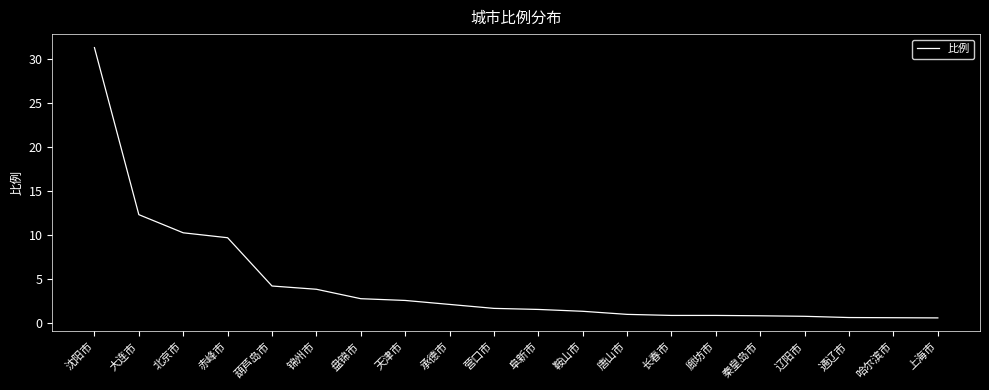

Is it true that the value at 上海市 is 0.6?

True